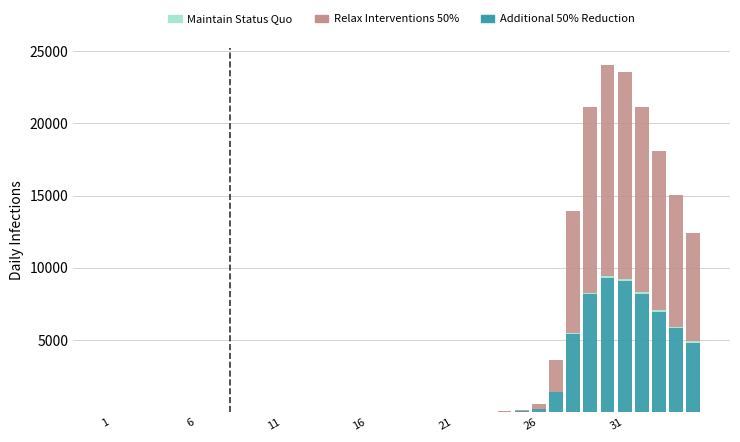

Does the chart contain stacked bars?

Yes